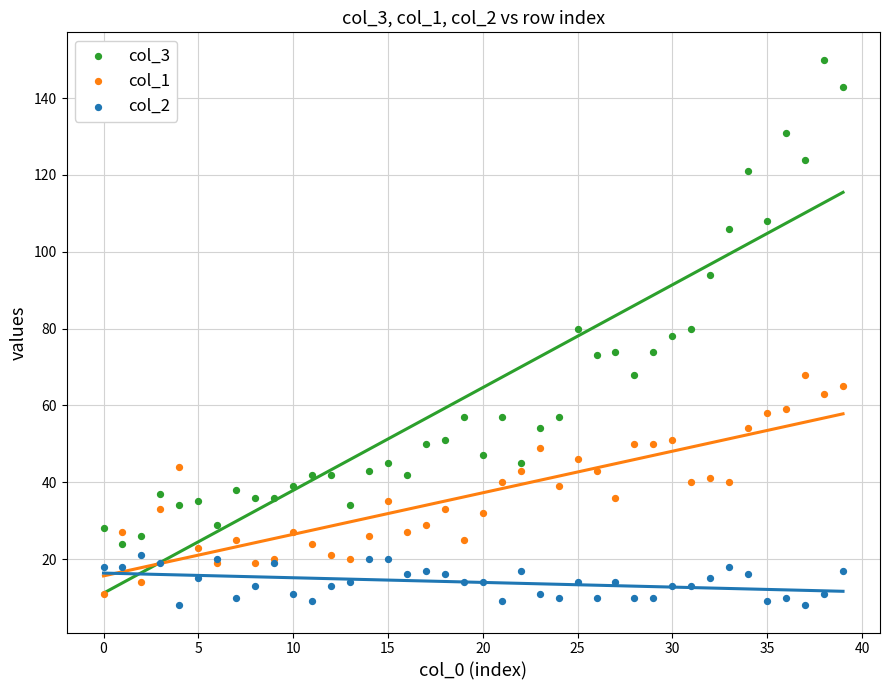

Which series reaches the maximum Y coordinate?

col_3